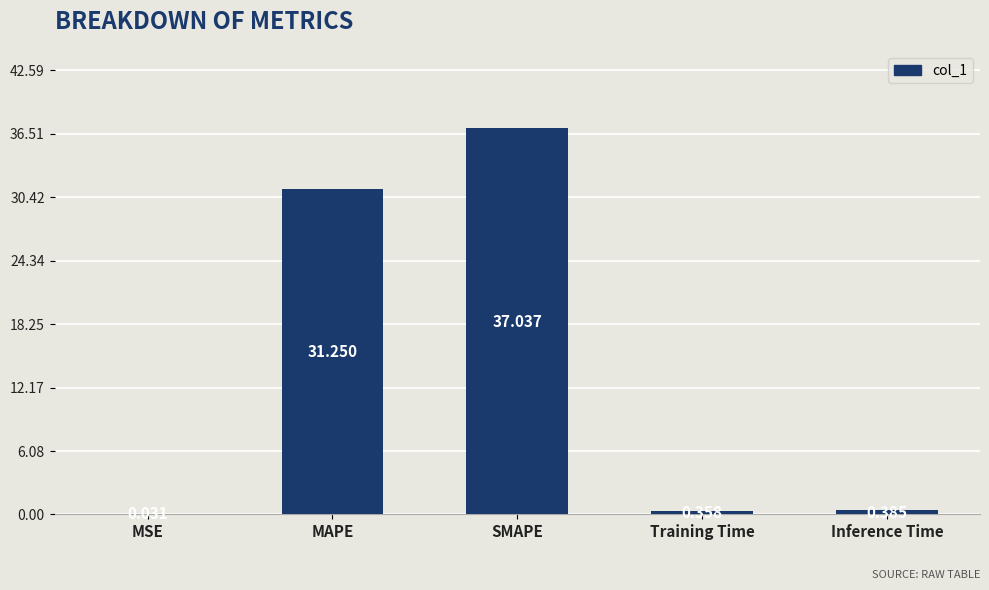

True or false: the data shows 48.7 at MAPE.

False